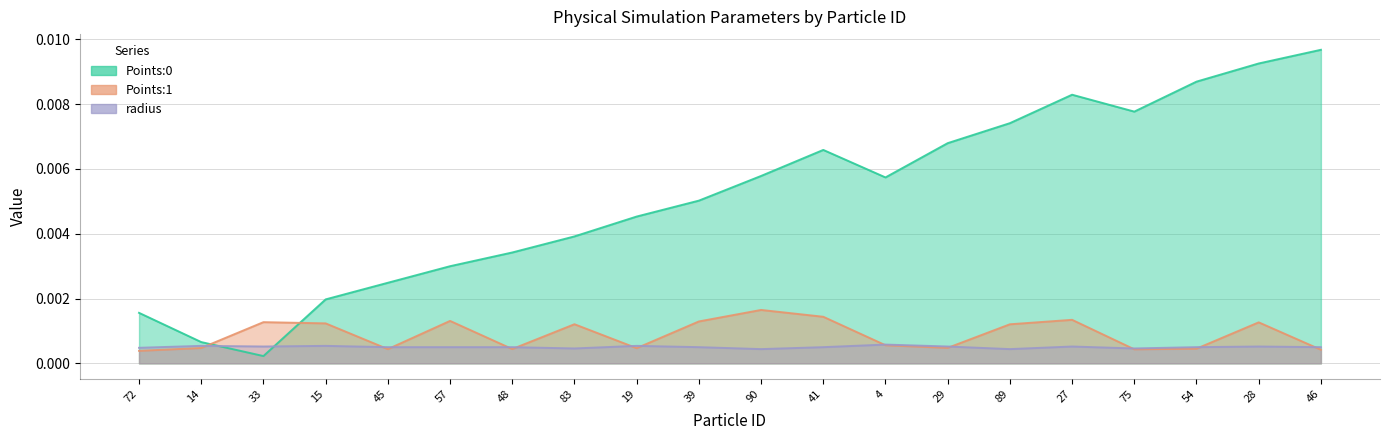

How many lines are shown in the chart?

3